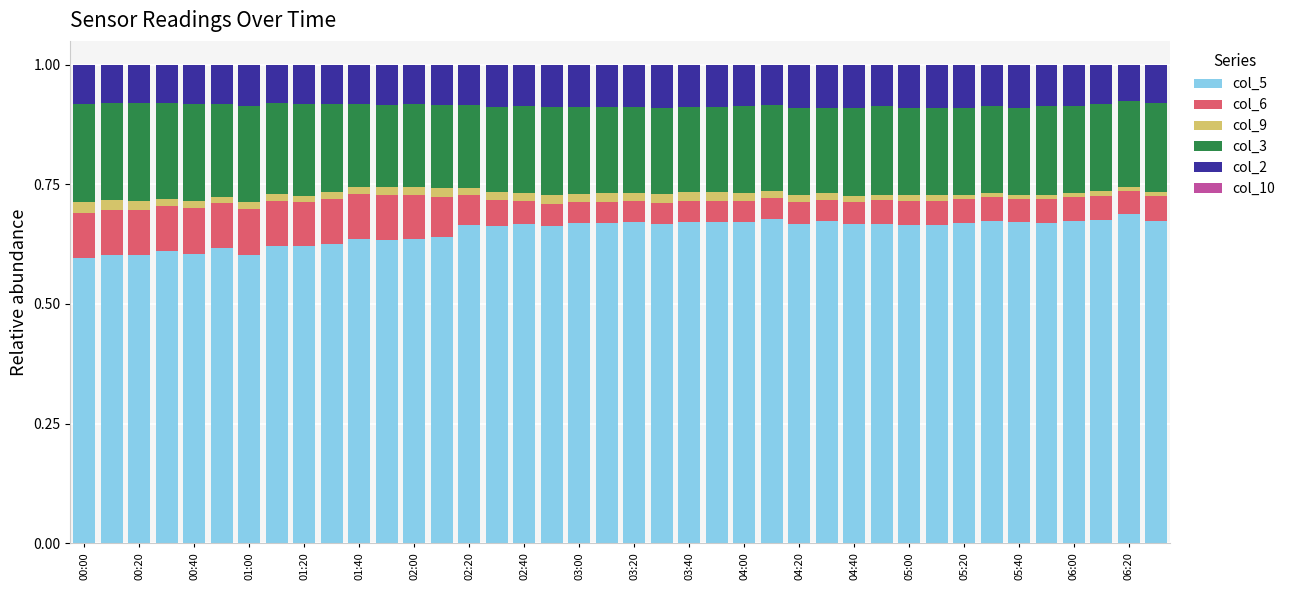

How many distinct data groups are displayed?

5